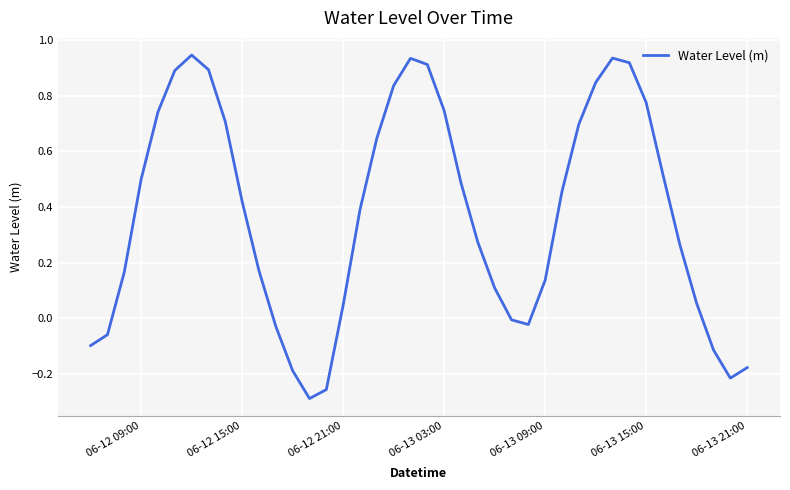

What is the difference between the maximum and minimum values?

1.2